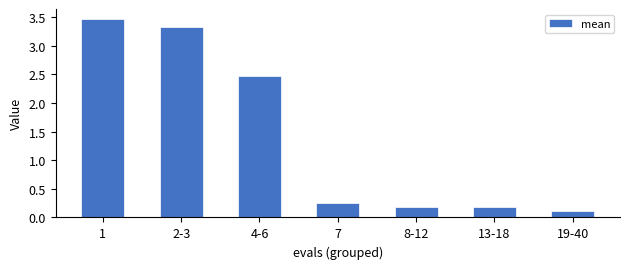

What is the maximum value shown in the chart?

3.5